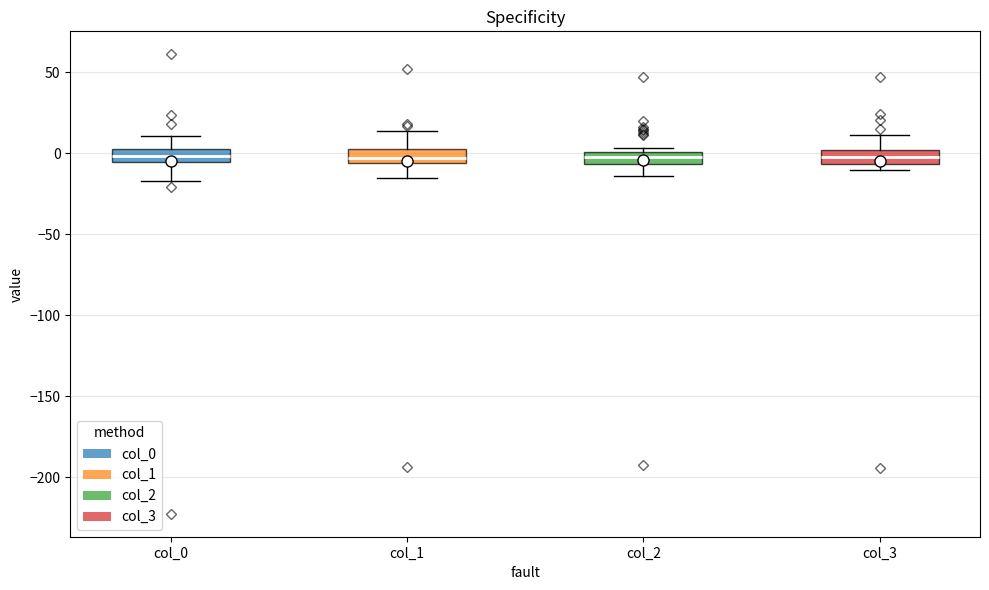

Where is the upper edge of the box for col_3 on the y-axis? The values are not printed on the chart, so give them approximately, as read against the axis.

0